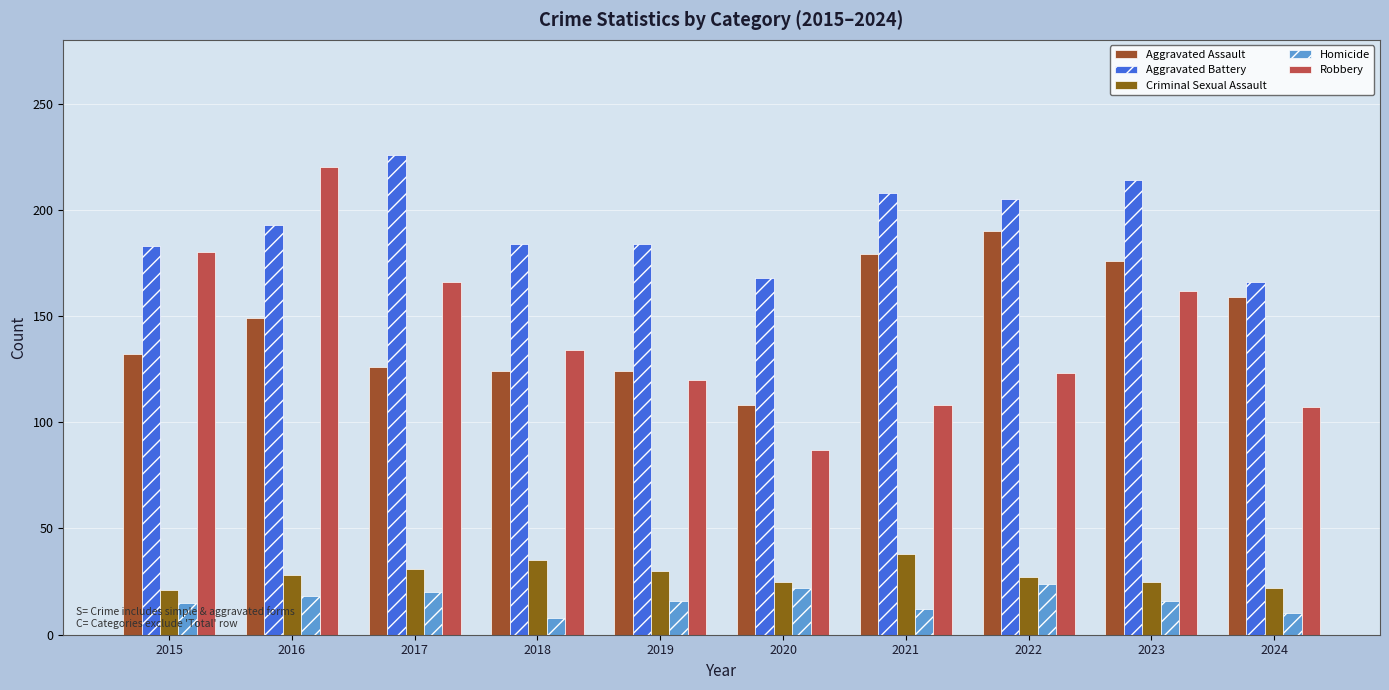

At which category is the sum across all series the highest?

2016